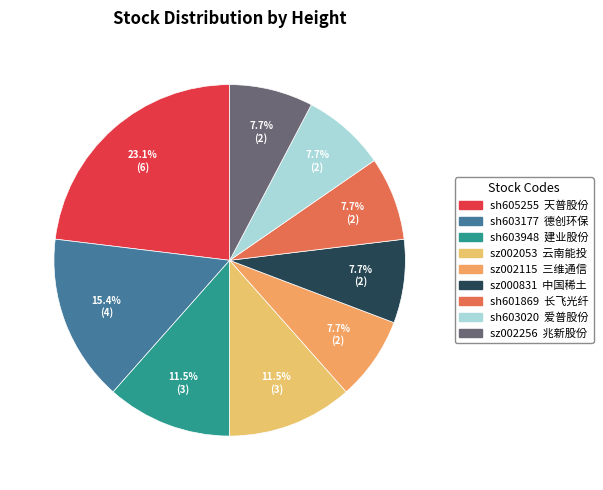

What percentage is NOT represented by sz000831?

92.3%